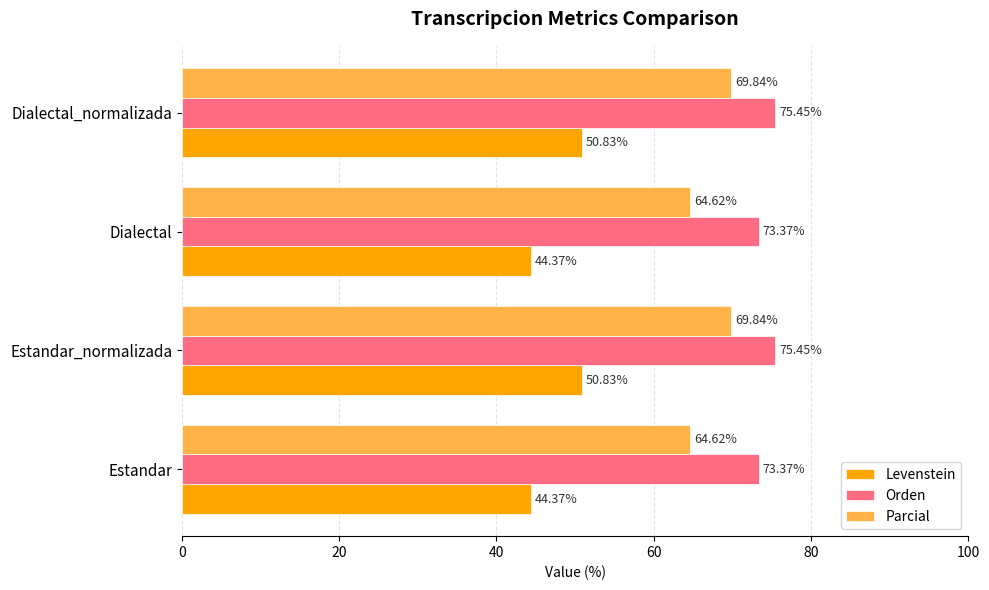

How many distinct data groups are displayed?

3